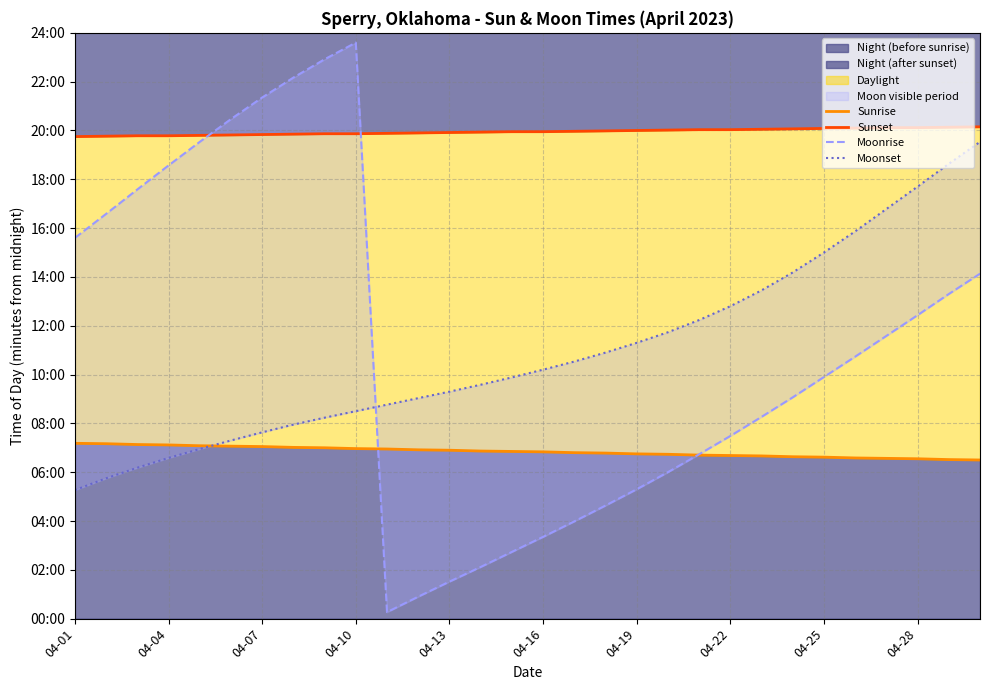

Is it true that Sunrise equals 681 at 17?

False